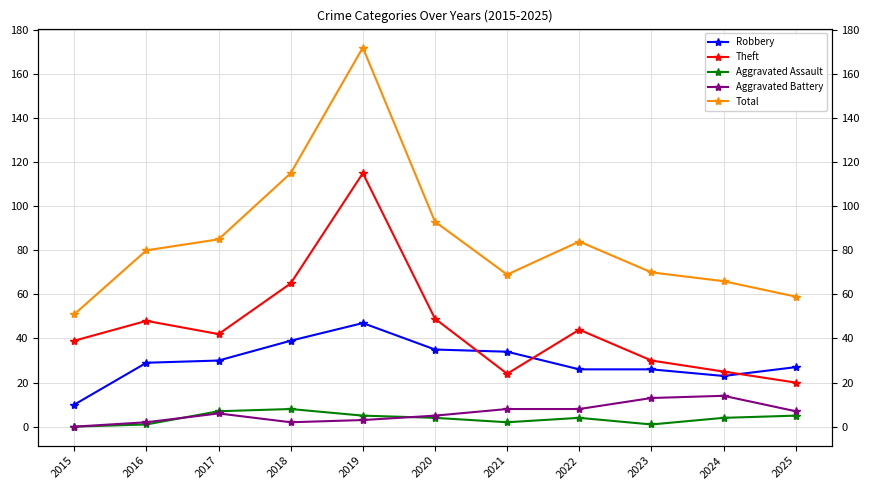

What value does the Aggravated Battery series have at 2022, to the nearest 10?

10